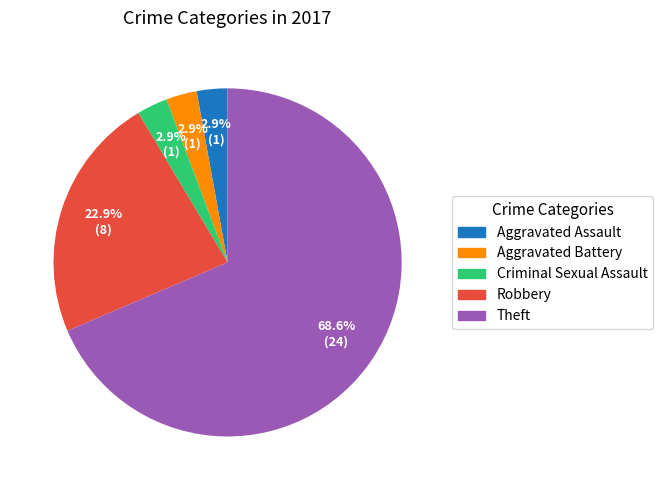

What is the majority slice?

Theft